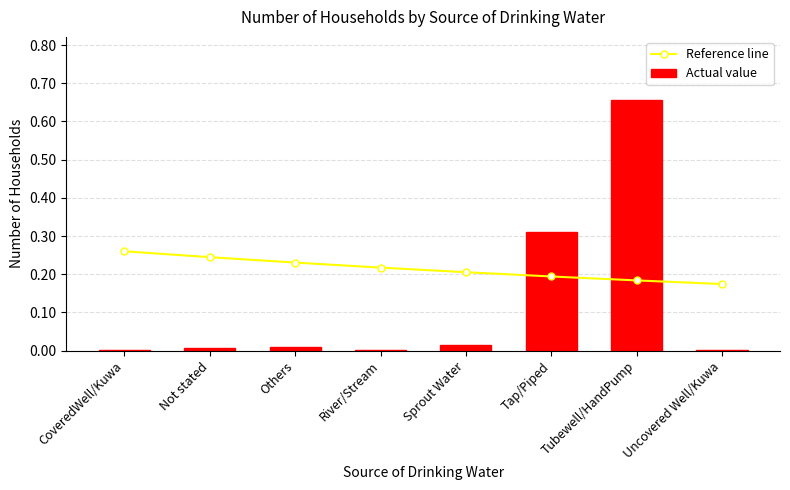

Reading left to right, what are all the values shown in this chart?

Reference line: CoveredWell/Kuwa=0.3	Not stated=0.2	Others=0.2	River/Stream=0.2	Sprout Water=0.2	Tap/Piped=0.2	Tubewell/HandPump=0.2	Uncovered Well/Kuwa=0.2
Actual value: CoveredWell/Kuwa=0.0	Not stated=0.0	Others=0.0	River/Stream=0.0	Sprout Water=0.0	Tap/Piped=0.3	Tubewell/HandPump=0.7	Uncovered Well/Kuwa=0.0